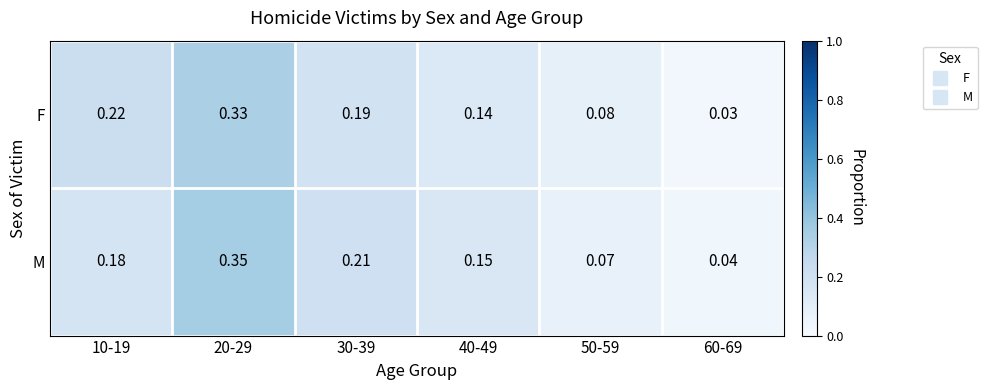

List the series in order of their overall mean, highest first.

M, F